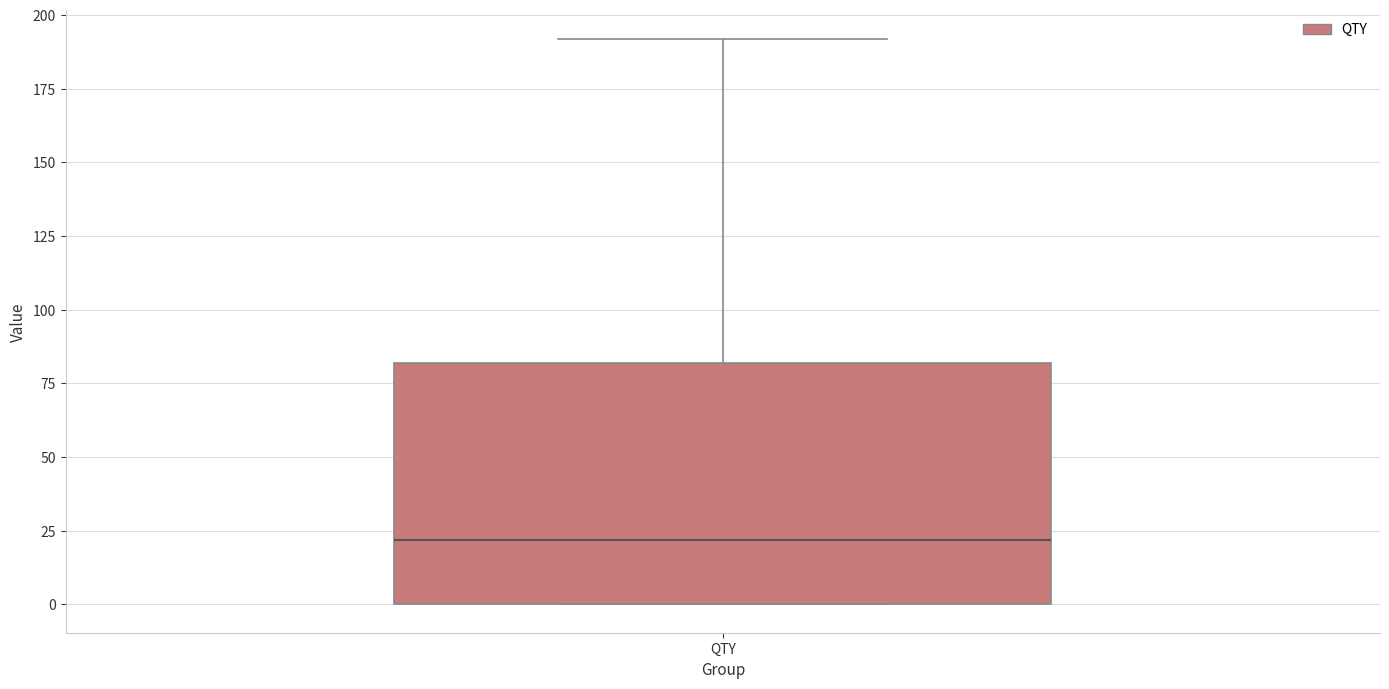

Read this box plot against the y-axis: the position of the median line, the range covered by the box, and the ends of both whiskers. The values are not printed on the chart, so give them approximately, as read against the axis.

median 20, box 0 to 80, whiskers 0 to 190